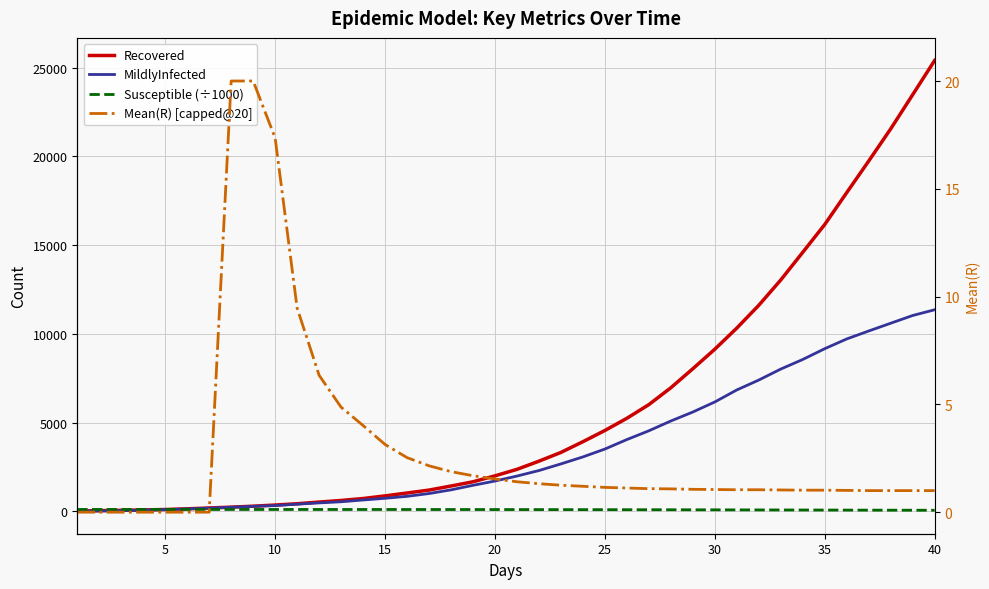

True or false: Mean(R) [capped@20] and Susceptible (÷1000) cross at least once.

False